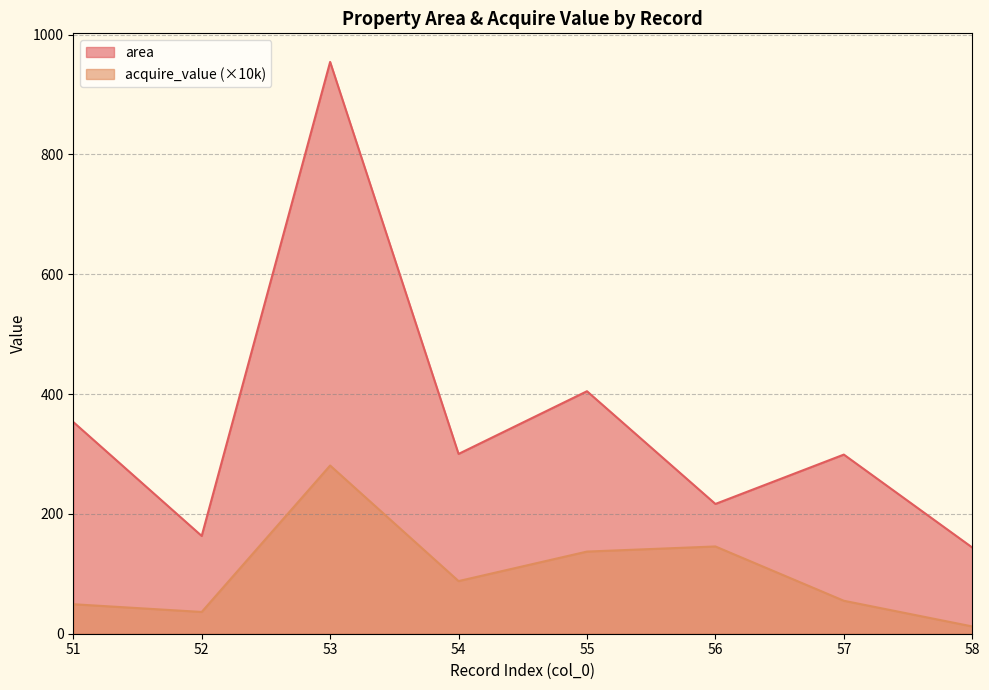

What is the spread (max minus min) of values at 58?

131.7